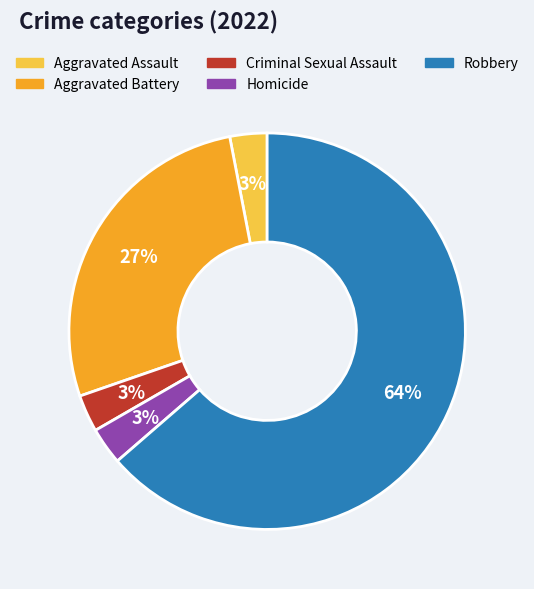

Which category accounts for the majority?

Robbery